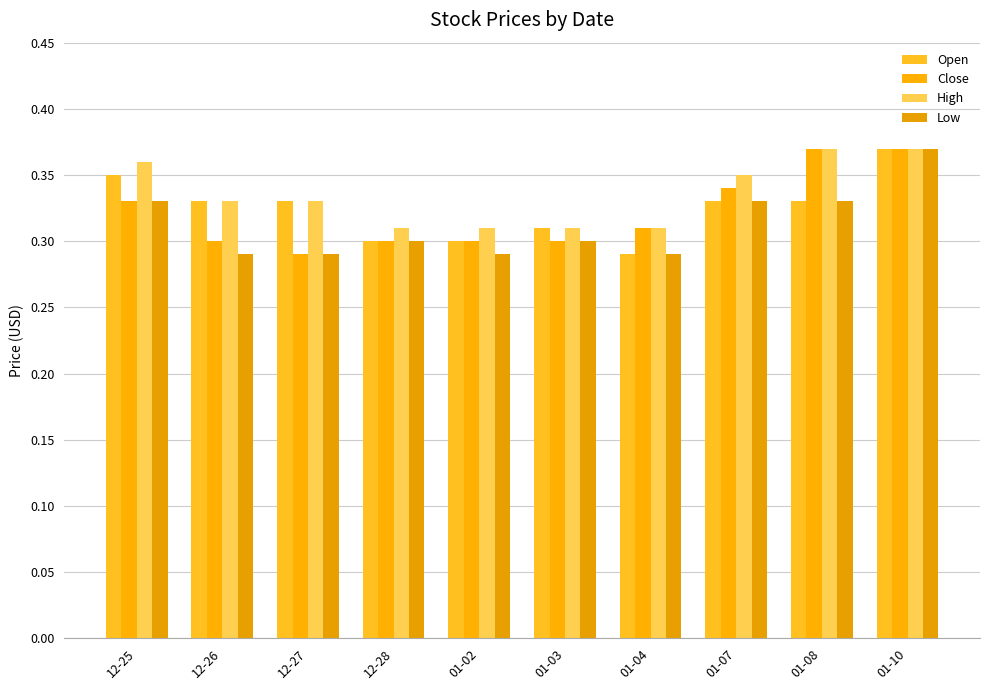

How many data points does each series have?

10